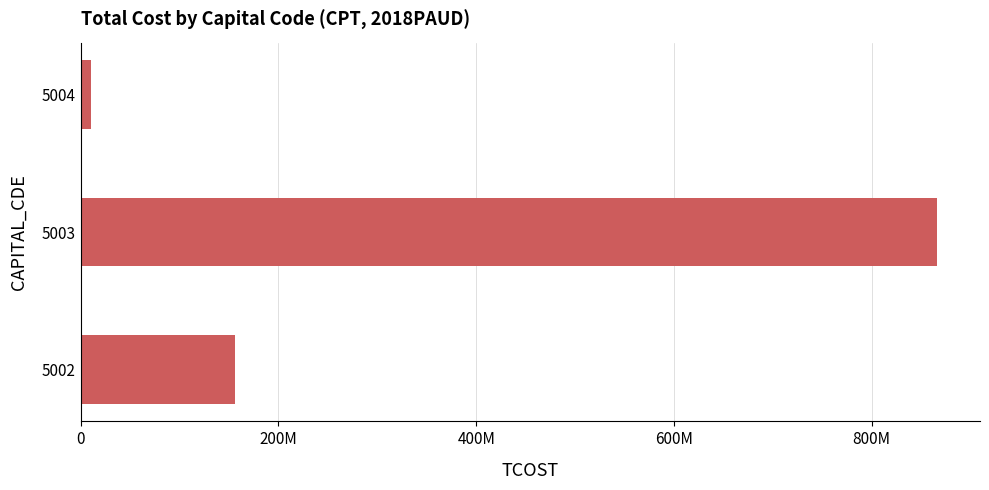

List the labels in order of value, largest first.

5003, 5002, 5004